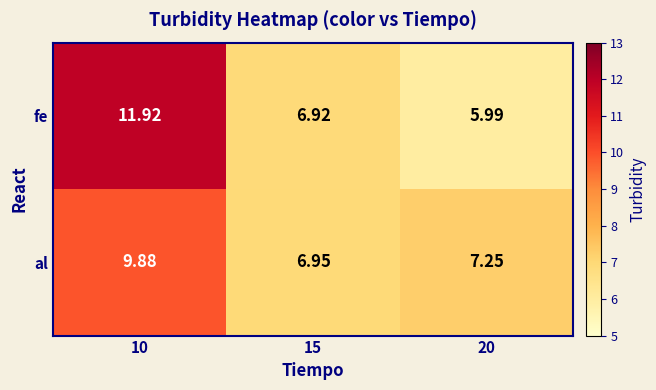

At which category is the sum across all series the highest?

10